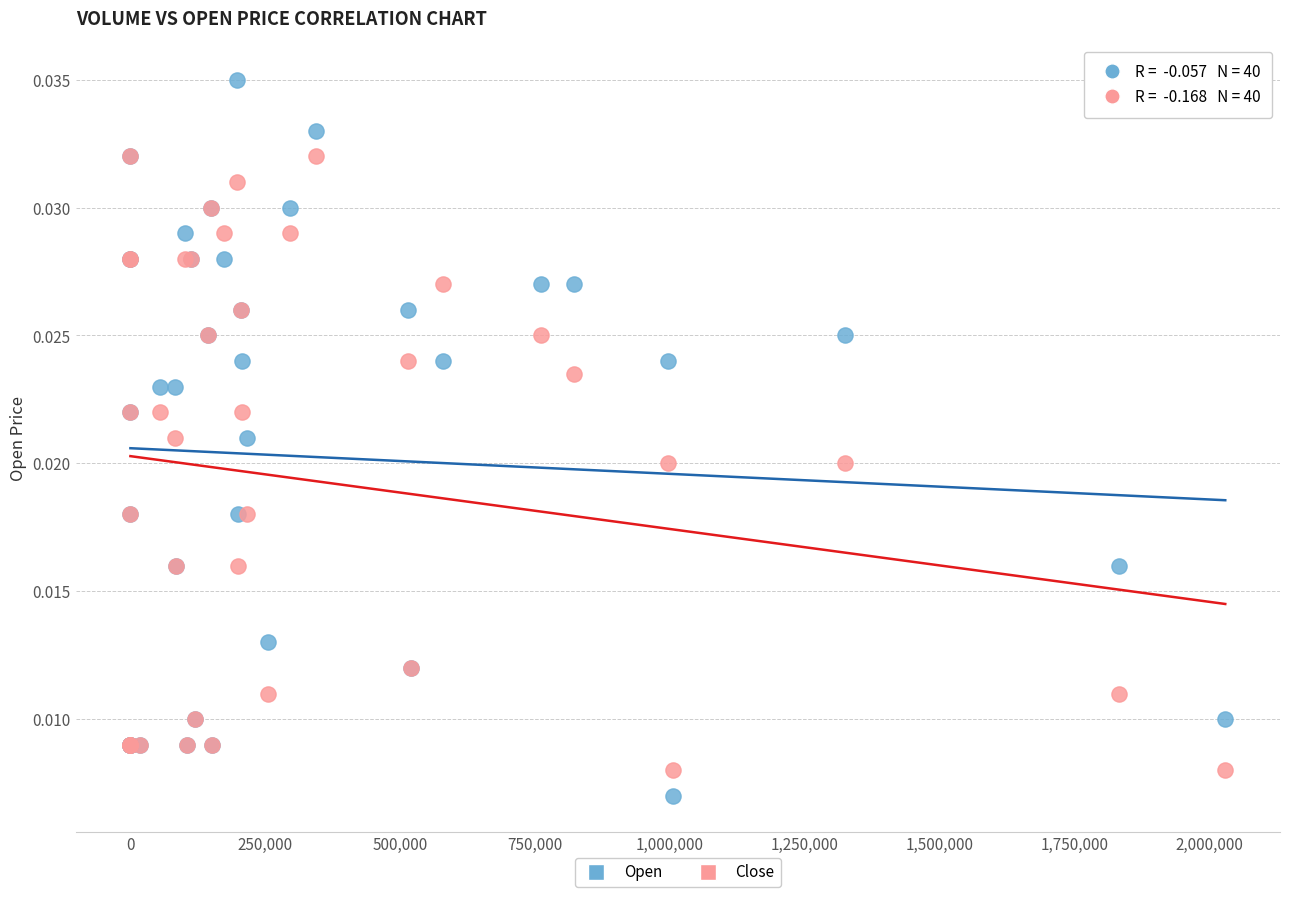

Which series has the largest Y range (max minus min)?

Open